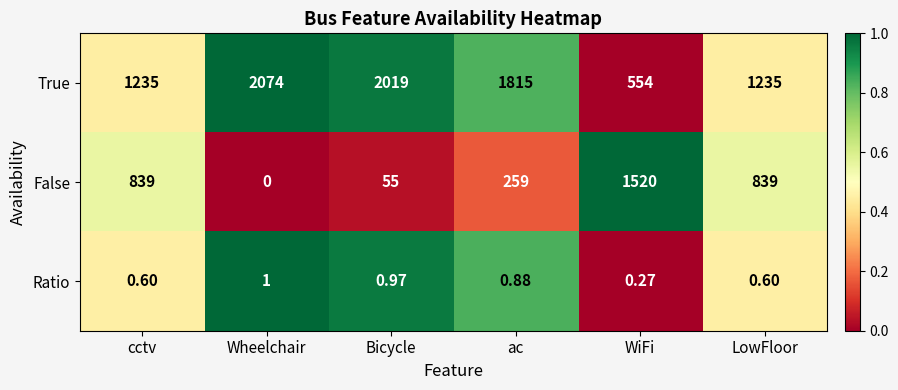

At which category is the sum across all series the highest?

Wheelchair